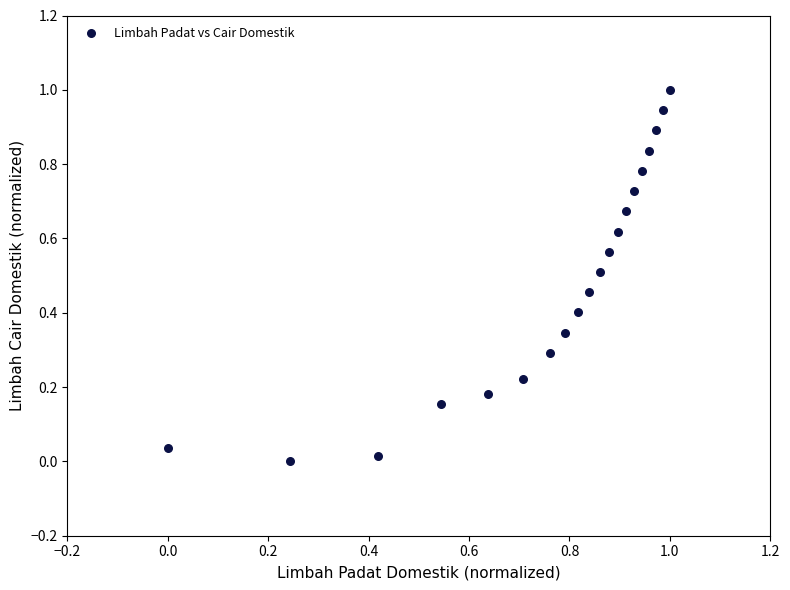

What is the range of Y values (max minus min)?

1.0